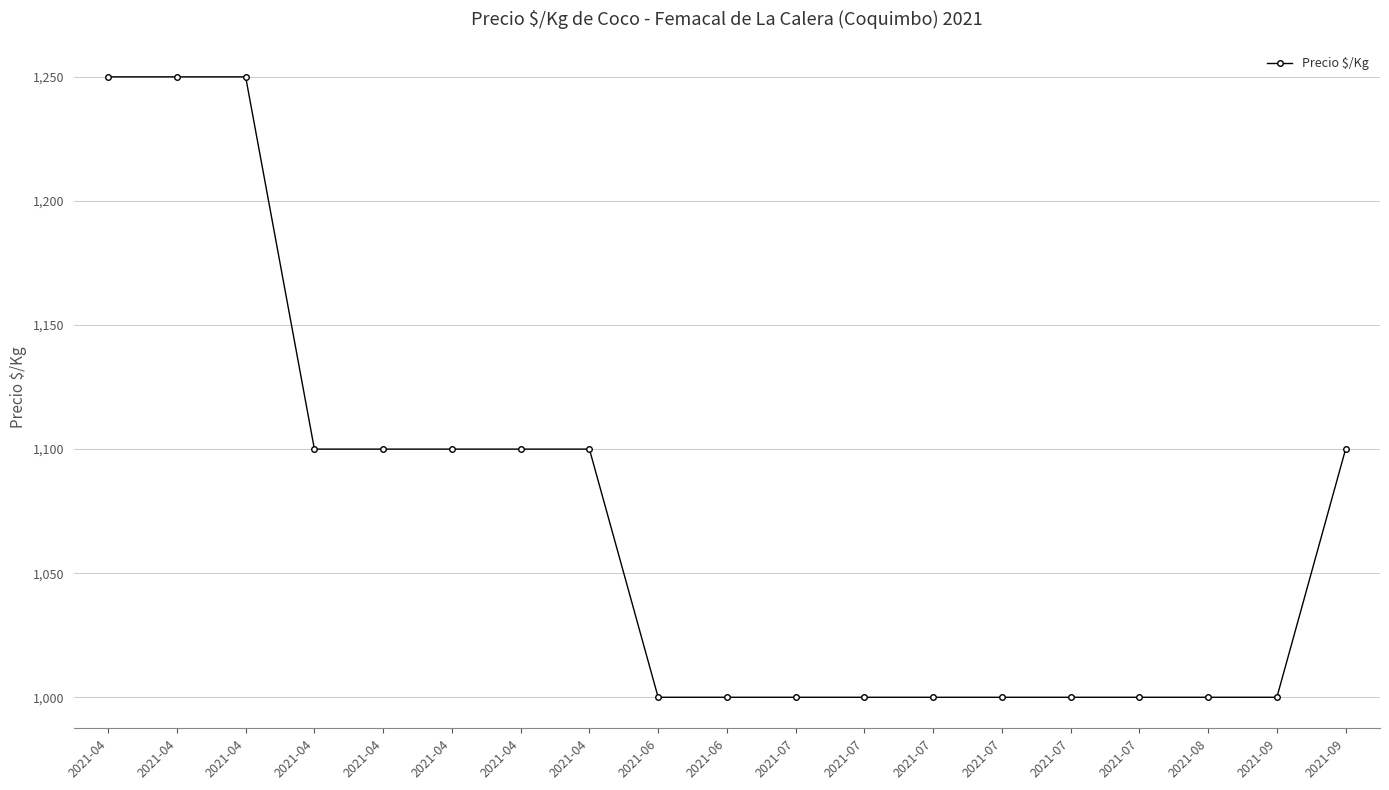

How many data points are above 1000?

9